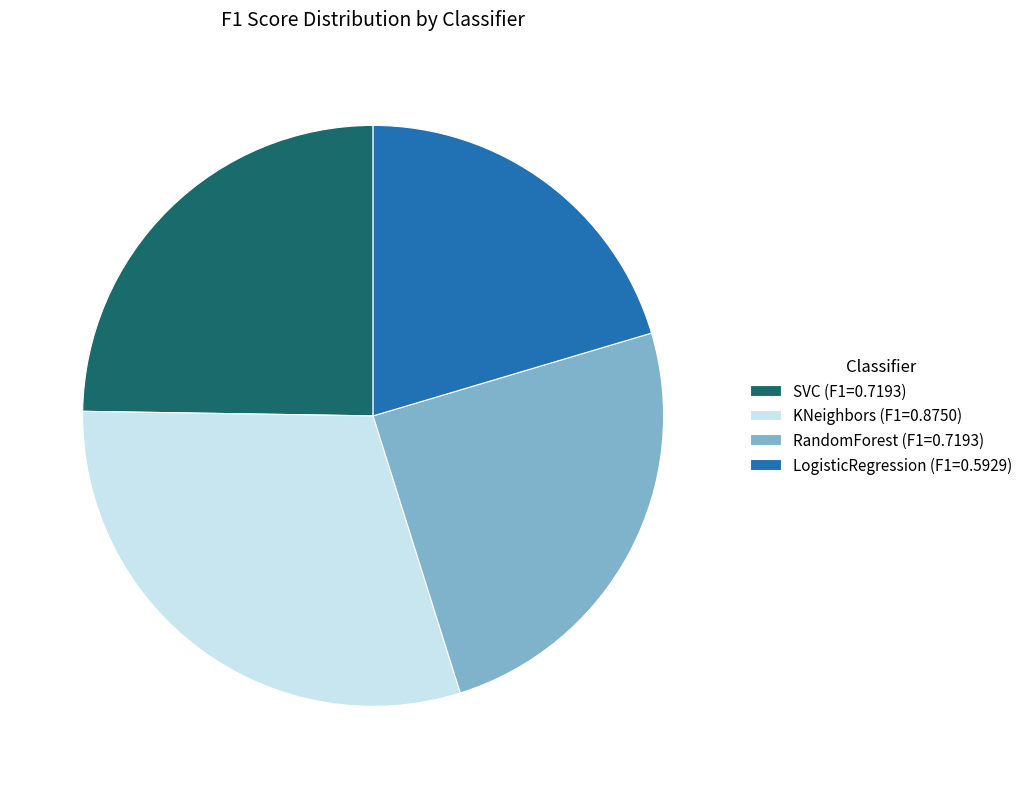

Do LogisticRegression (F1=0.5929) and KNeighbors (F1=0.8750) together represent more than half of the pie?

Yes